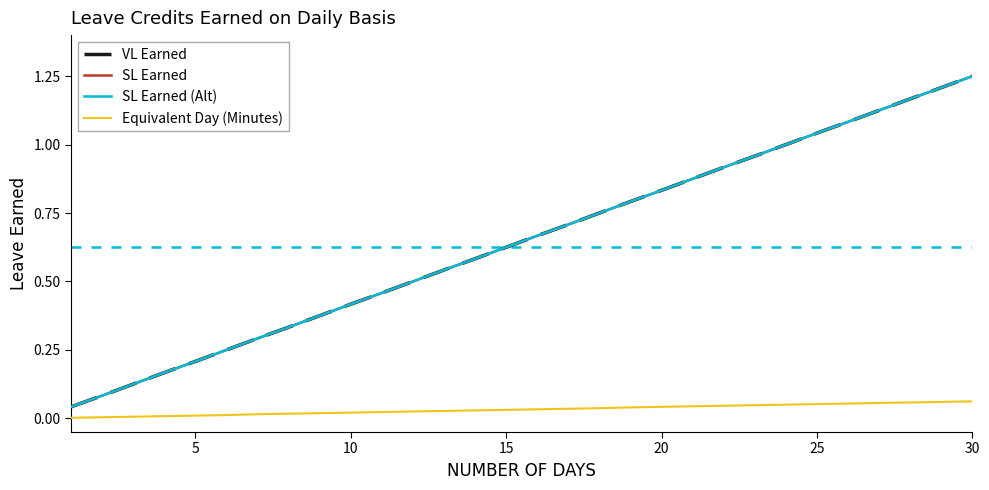

True or false: SL Earned and Equivalent Day (Minutes) intersect in this chart.

False